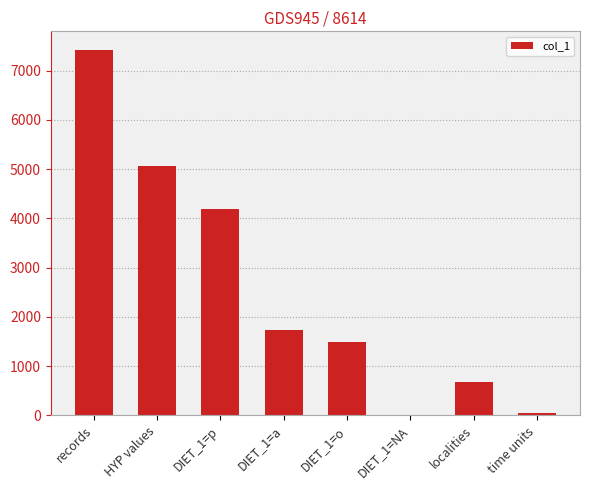

What is the change in value from DIET_1=o to time units?

-1439